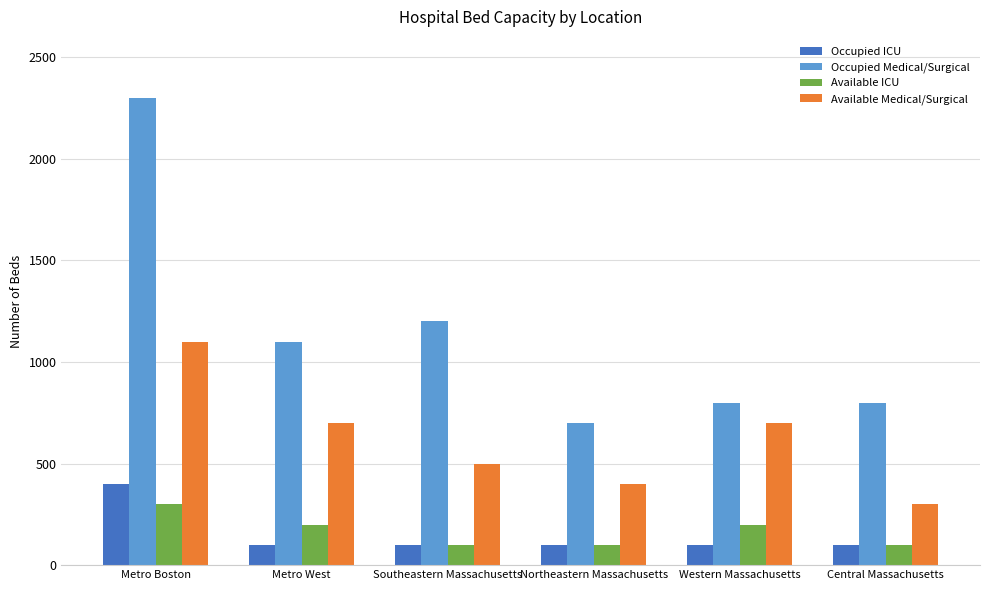

At how many categories does at least one series exceed 1390?

1